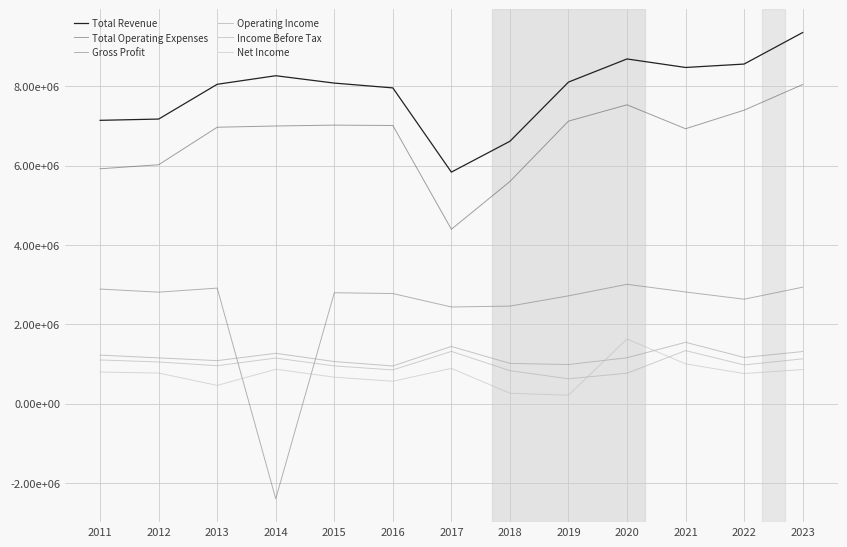

At which label does Net Income reach its minimum?

2019